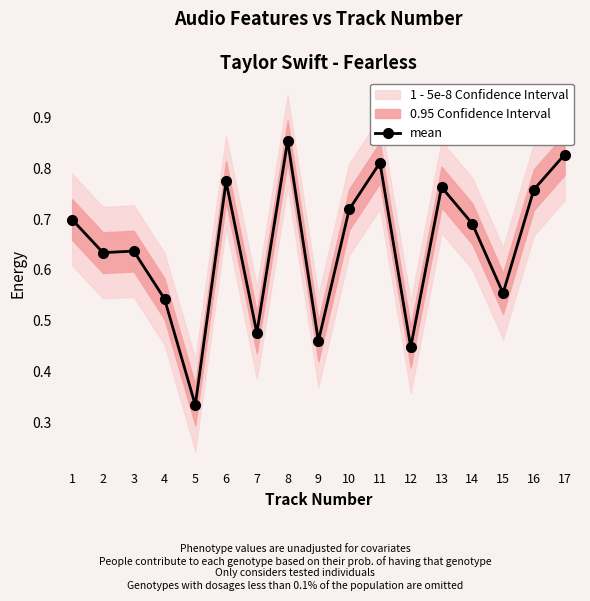

What is the value of the 4th point from the left?

0.5